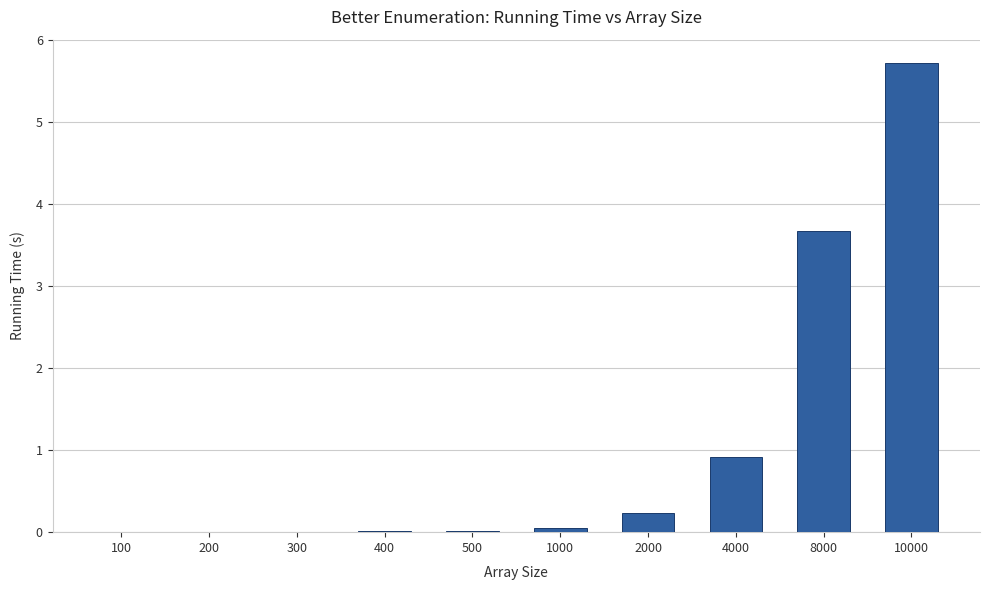

The chart shows a value of 0.0 at 300. True or false?

True